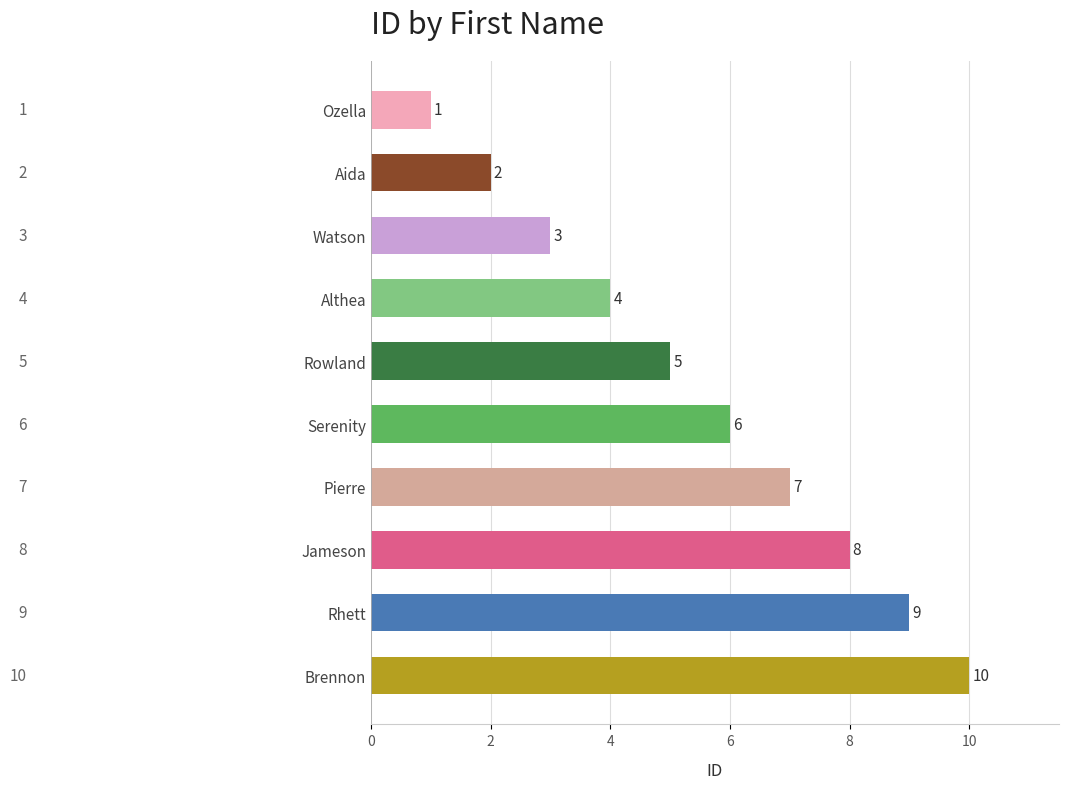

What is the smallest value displayed?

1